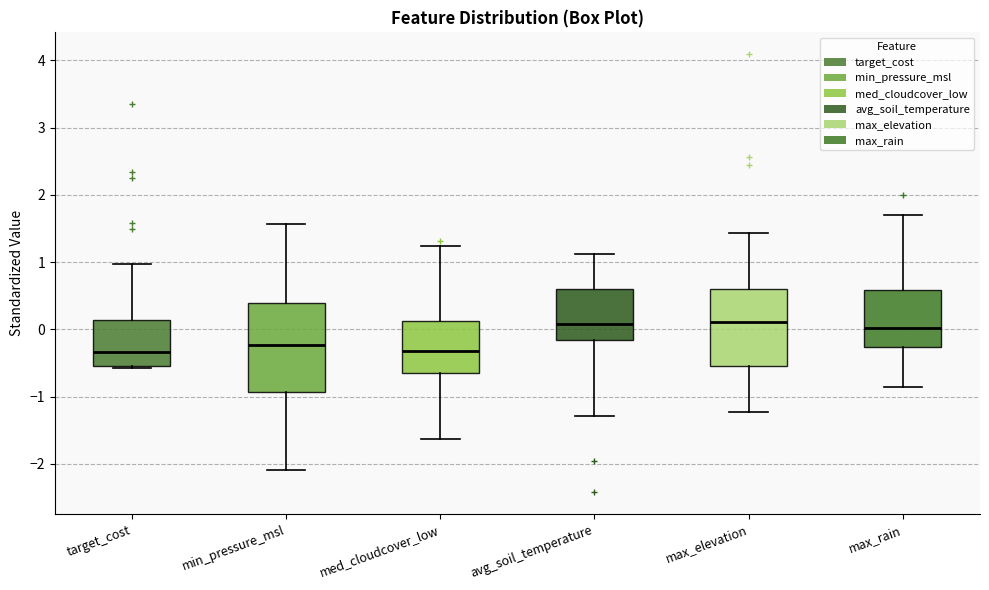

Reading left to right, read every box against the y-axis: the position of its median line, the range the box covers, and the ends of its whiskers. The values are not printed on the chart, so give them approximately, as read against the axis.

target_cost: median -0.3, box -0.5 to 0.1, whiskers -0.6 to 1.0
min_pressure_msl: median -0.2, box -0.9 to 0.4, whiskers -2.1 to 1.6
med_cloudcover_low: median -0.3, box -0.6 to 0.1, whiskers -1.6 to 1.2
avg_soil_temperature: median 0.1, box -0.2 to 0.6, whiskers -1.3 to 1.1
max_elevation: median 0.1, box -0.5 to 0.6, whiskers -1.2 to 1.4
max_rain: median 0.0, box -0.3 to 0.6, whiskers -0.9 to 1.7